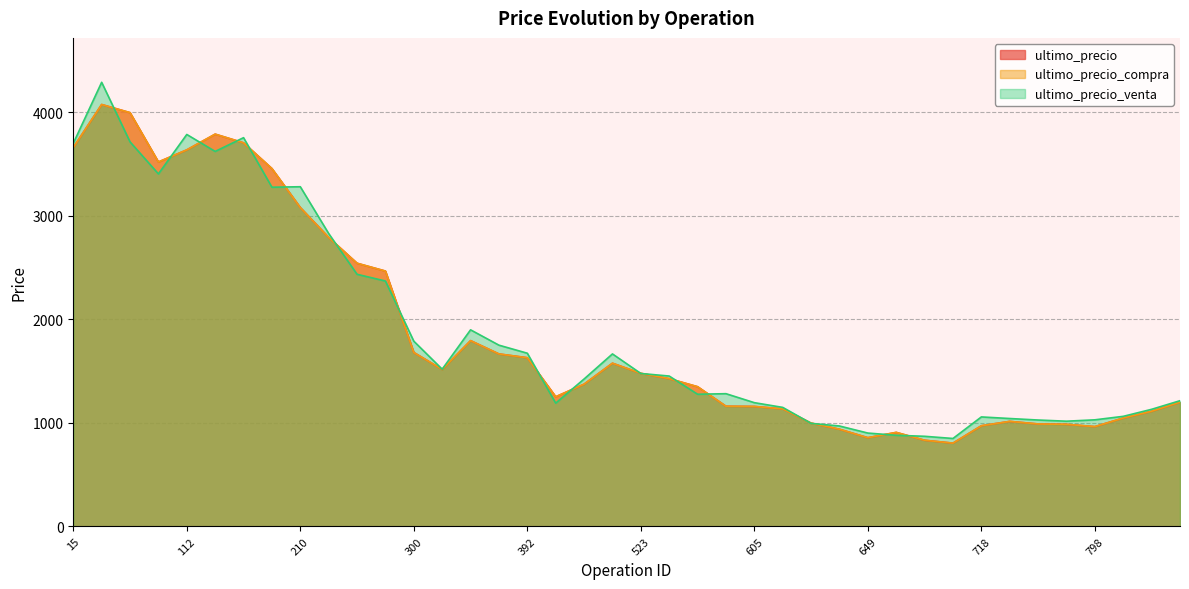

What is the value of the ultimo_precio_venta point at the 8th from the left?

3277.8